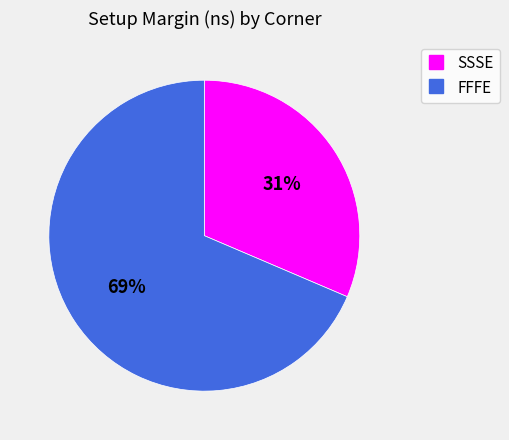

What is the largest slice in the pie chart?

FFFE